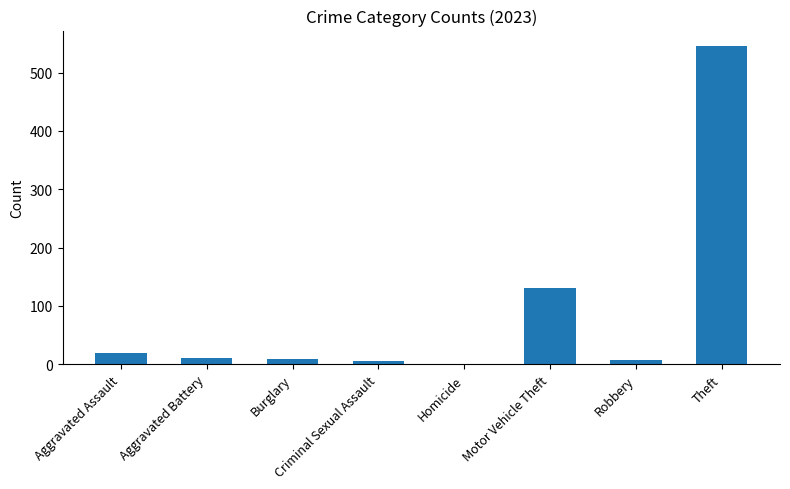

What is the sum of all values?

727